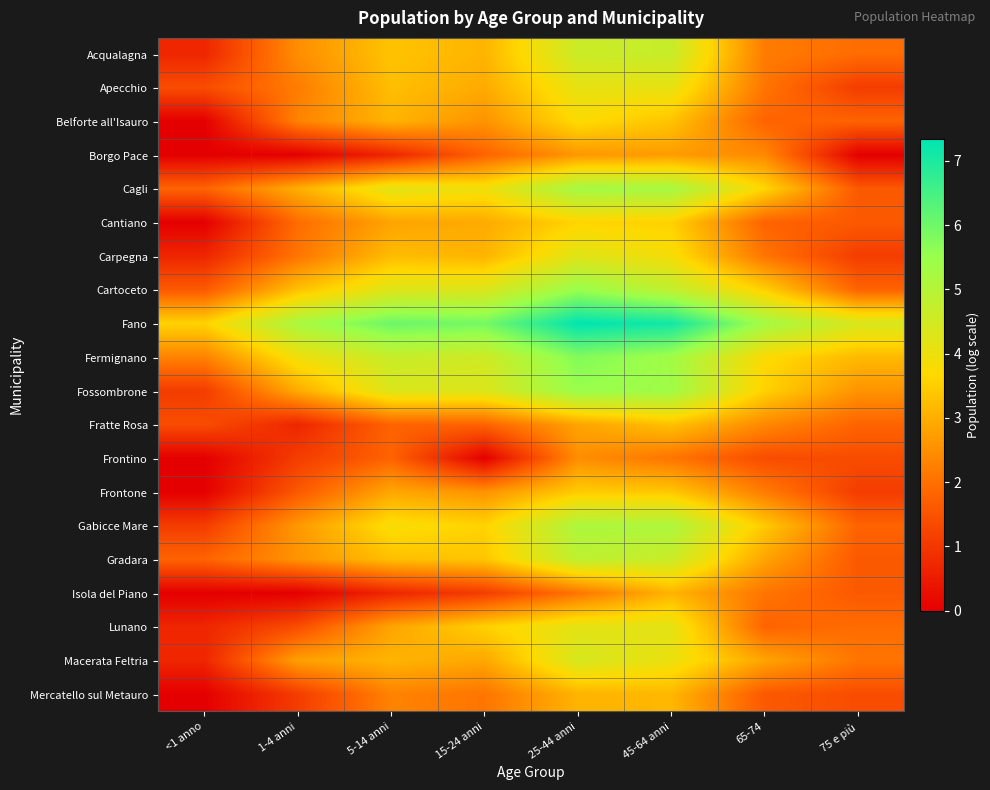

What is the spread (max minus min) of values at 75 e più?

4.4